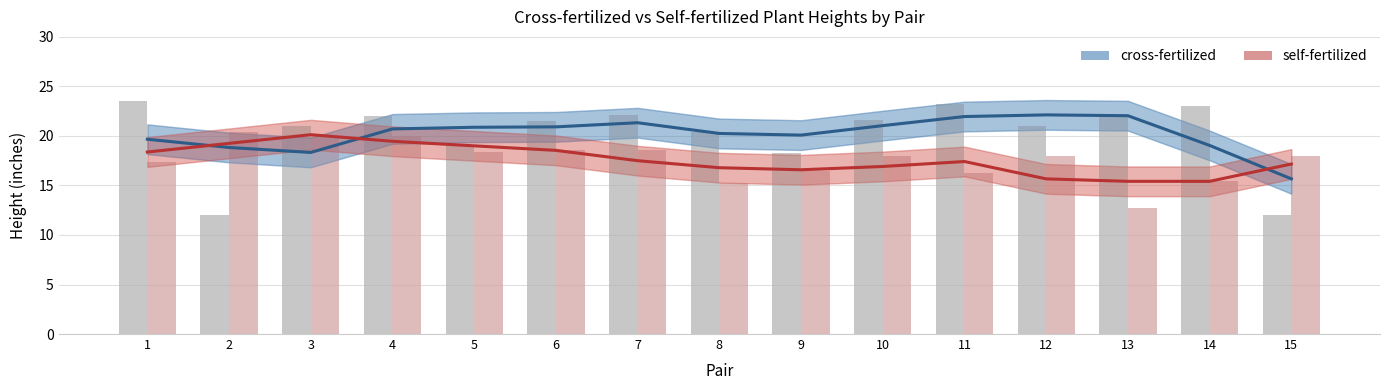

Which series changed the most between 8 and 10?

self-fertilized bars